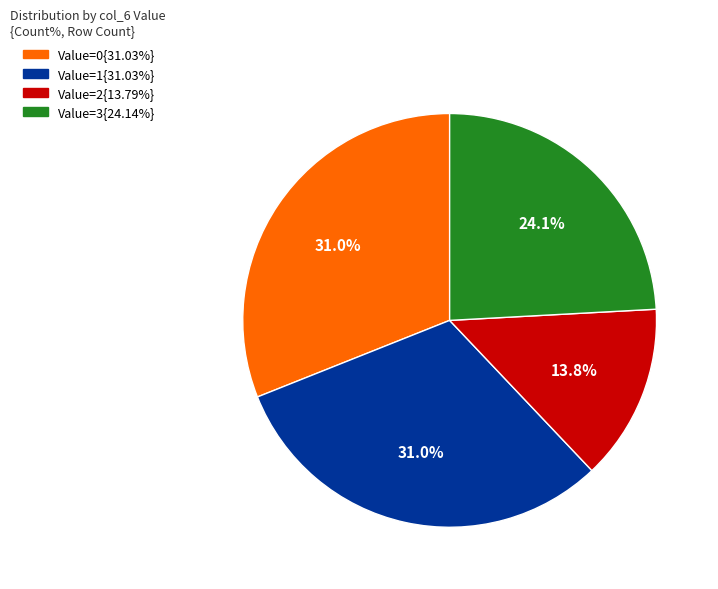

To the nearest percent, what is the difference between the largest and smallest slice percentages?

17%